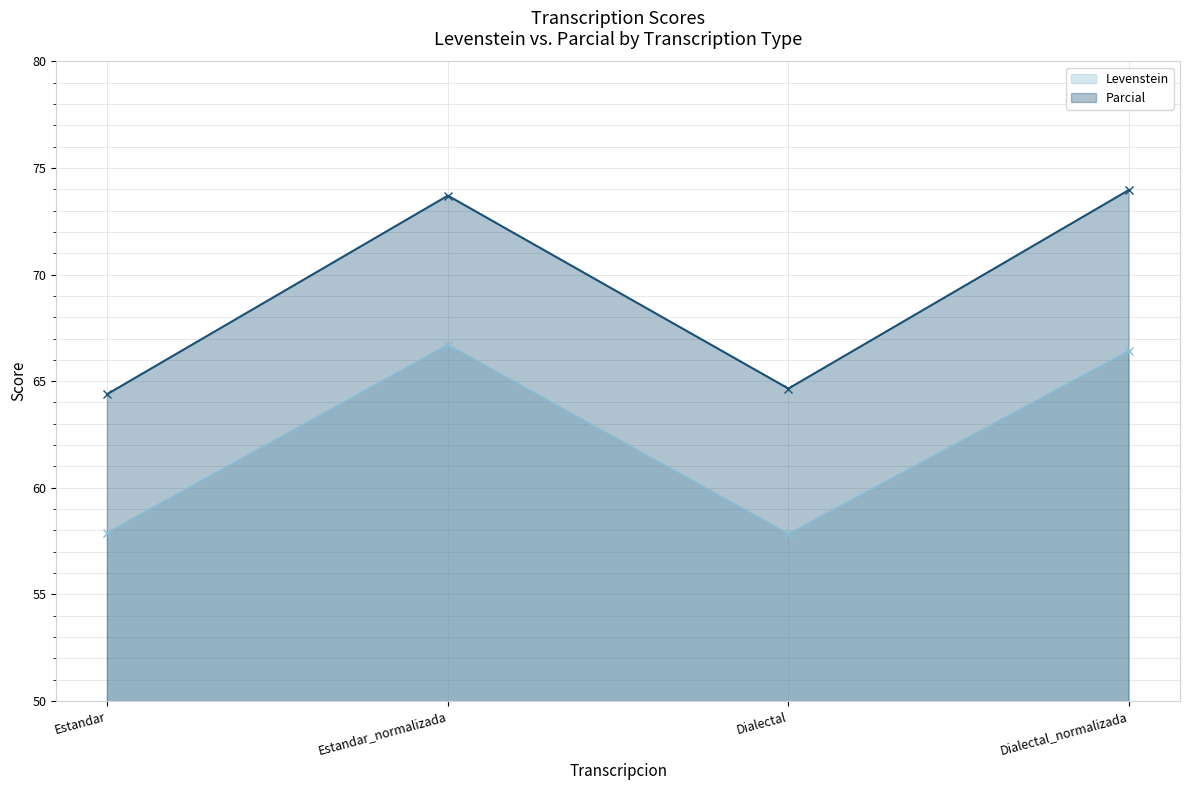

How many distinct data groups are displayed?

2